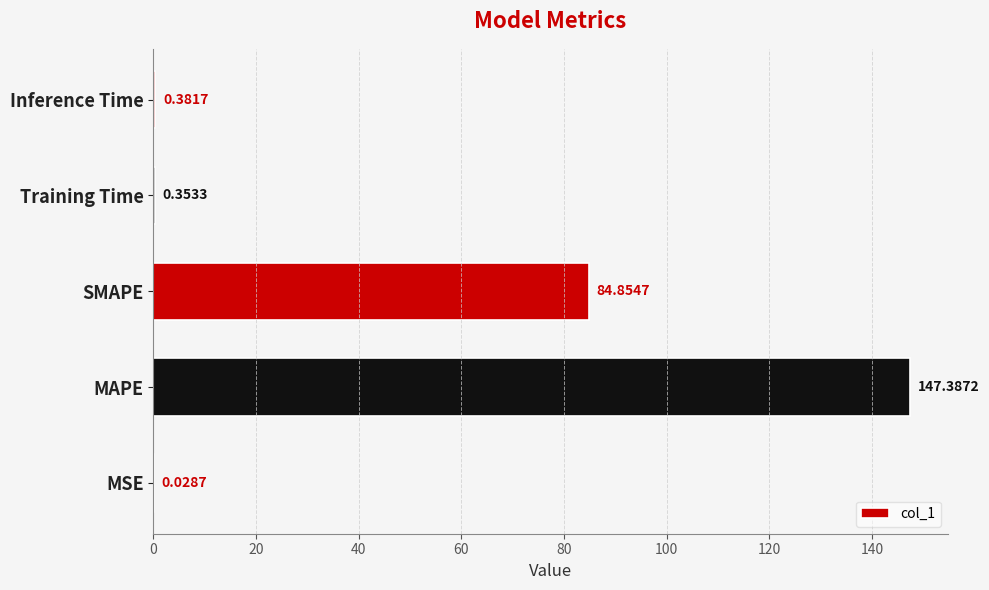

Which label corresponds to the largest value in the chart?

MAPE